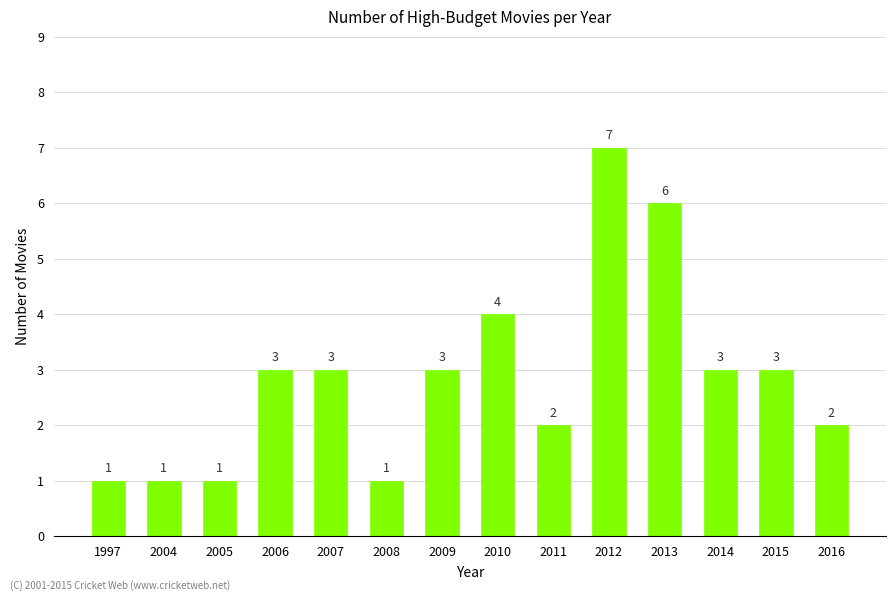

What is the approximate value at 2014?

3